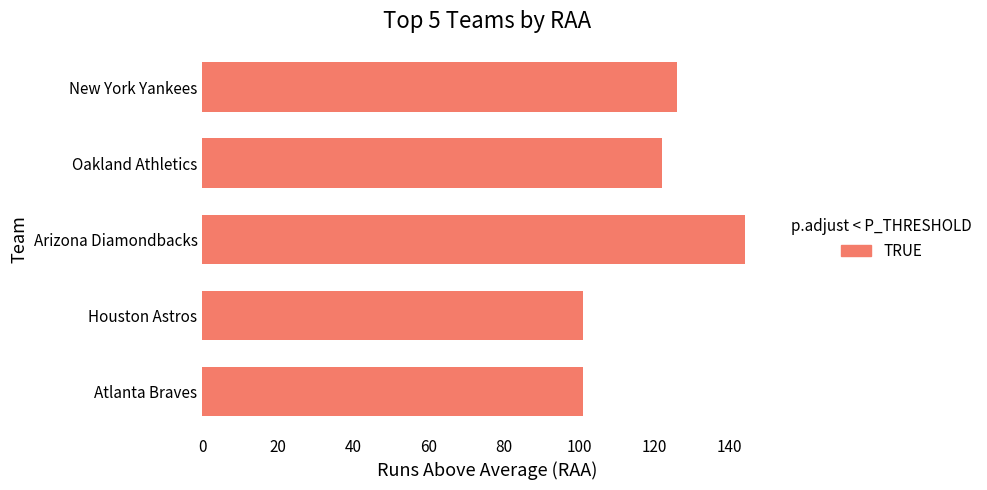

What is the maximum value shown in the chart?

144